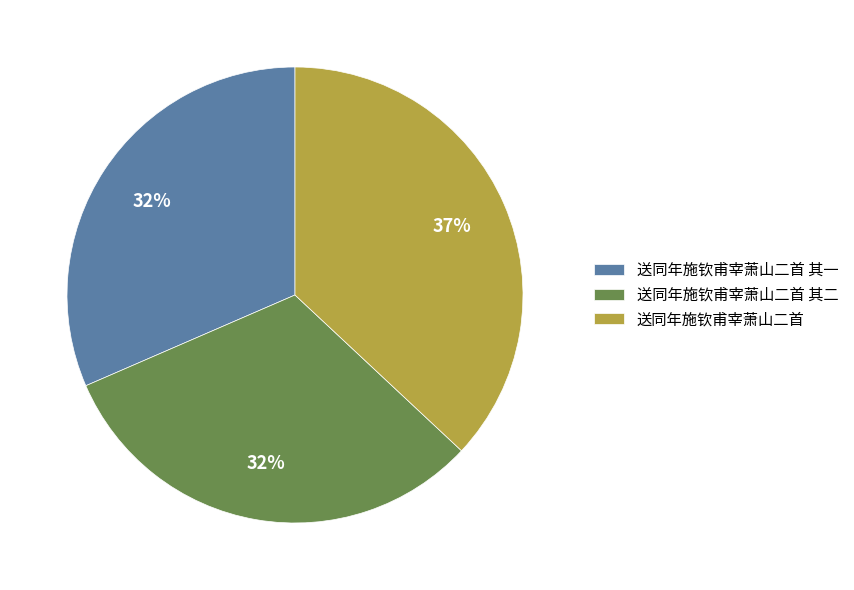

Is there a majority slice in this chart?

No